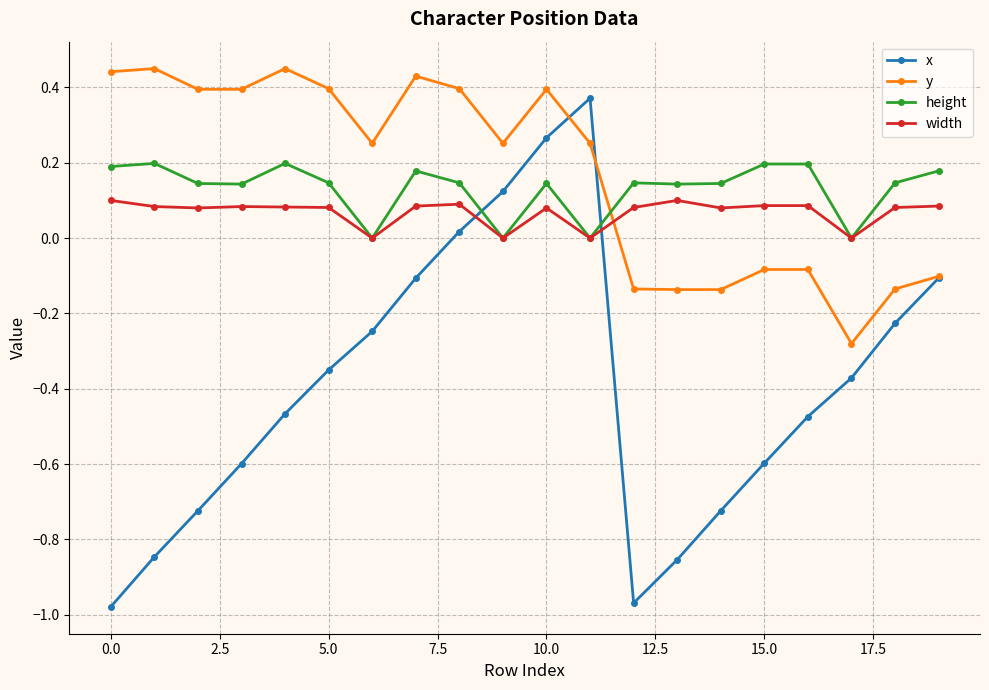

How many times do width and y cross each other?

1